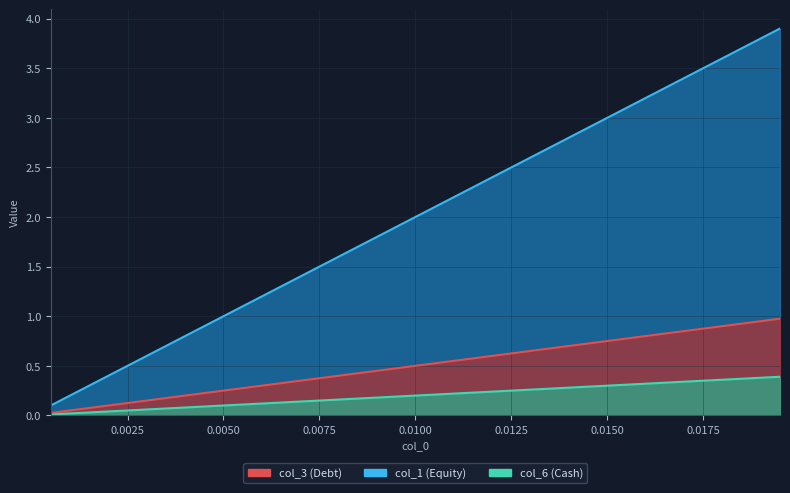

True or false: col_2 has a value of 1.5 at 0.0175.

False